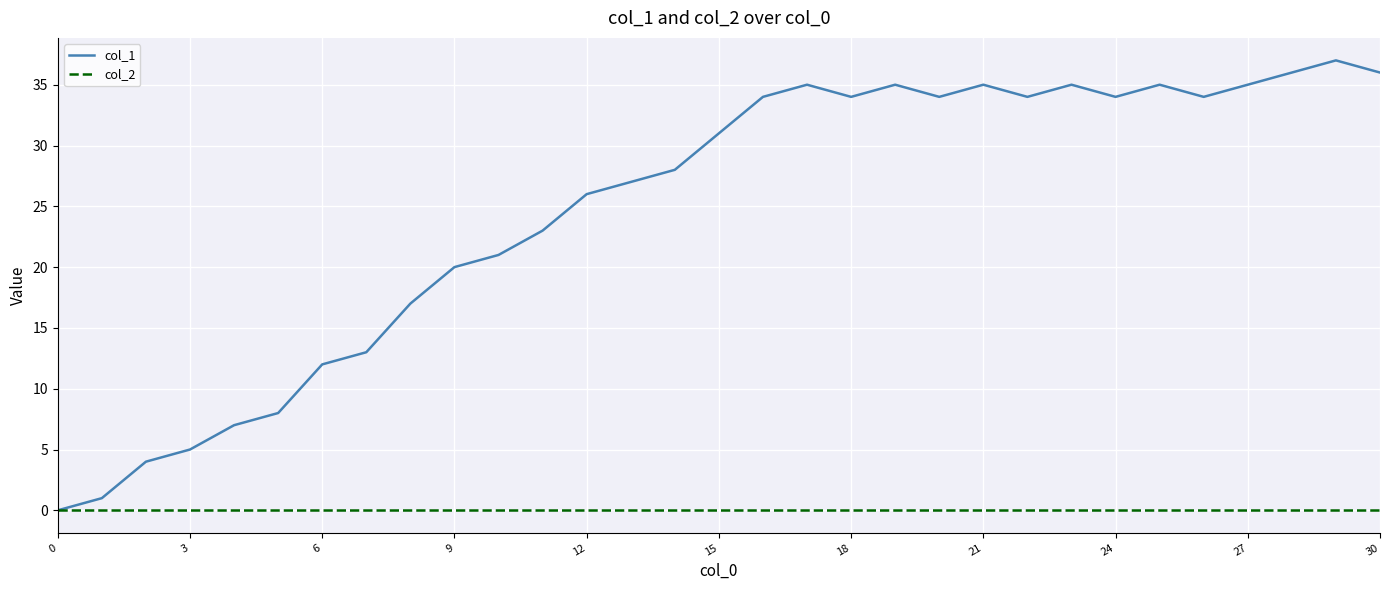

Count the number of categories in the chart.

31